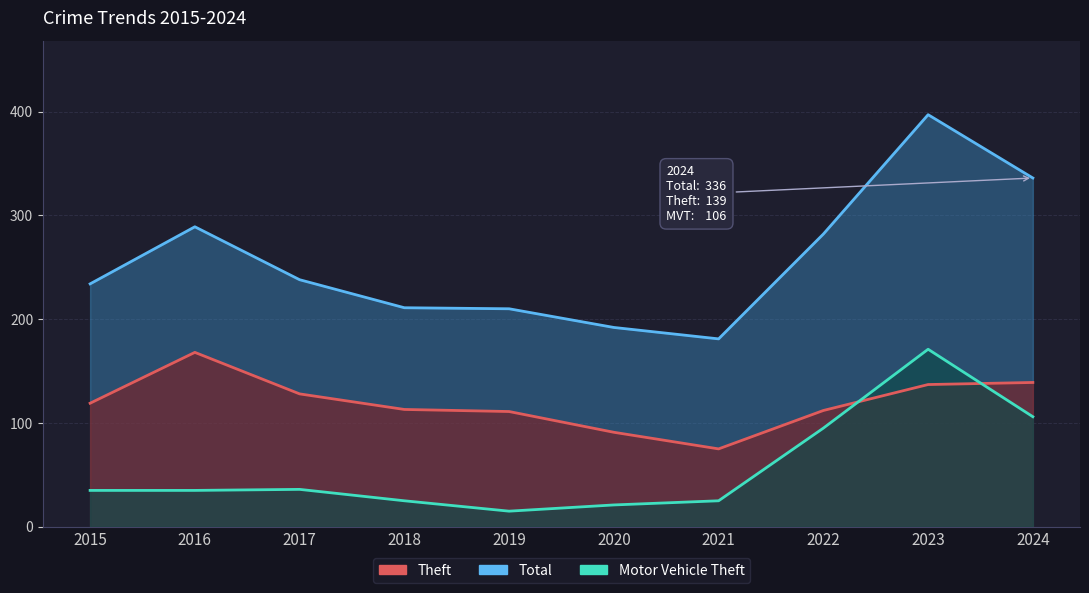

Which category has the lowest value in the Total series?

2021